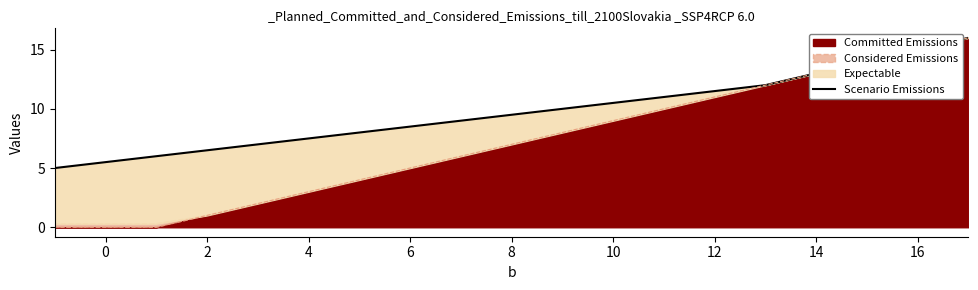

Is it true that Committed Emissions equals 20 at 16?

False